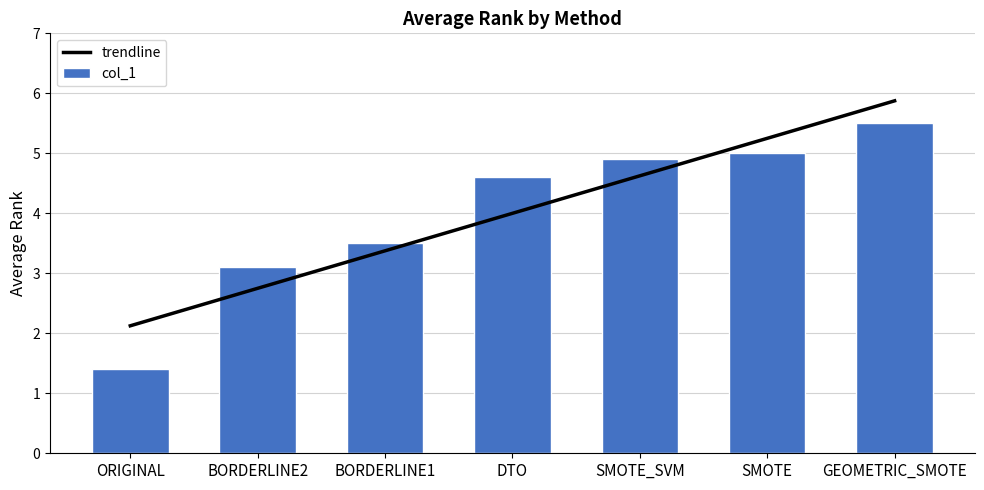

Reading left to right, list all the values displayed in this chart.

trendline: ORIGINAL=2.1	BORDERLINE2=2.8	BORDERLINE1=3.4	DTO=4.0	SMOTE_SVM=4.6	SMOTE=5.2	GEOMETRIC_SMOTE=5.9
col_1: ORIGINAL=1.4	BORDERLINE2=3.1	BORDERLINE1=3.5	DTO=4.6	SMOTE_SVM=4.9	SMOTE=5.0	GEOMETRIC_SMOTE=5.5